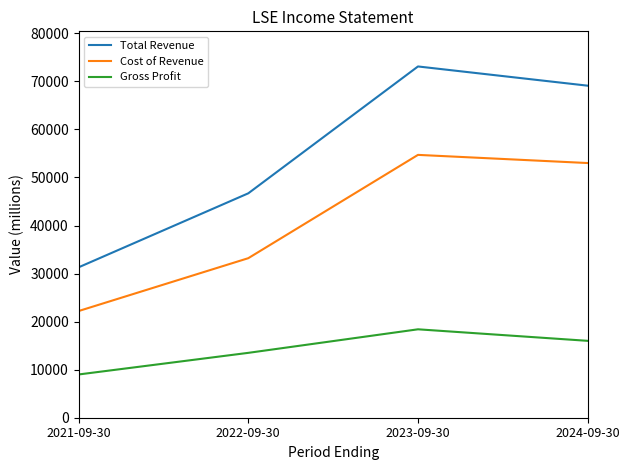

Reading left to right, list all the values displayed in this chart.

Total Revenue: 31300	46700	73100	69100
Cost of Revenue: 22200	33200	54700	53000
Gross Profit: 9000	13500	18400	16000